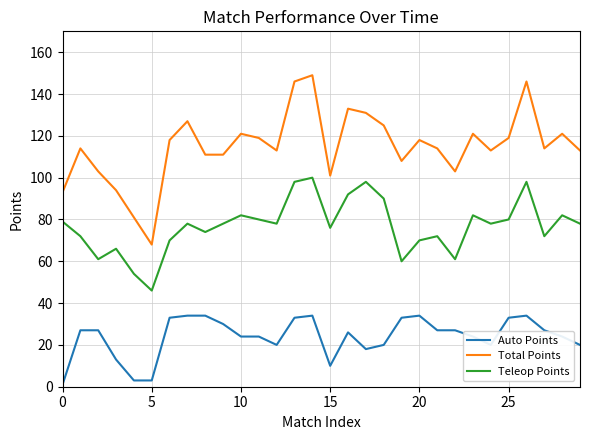

Which series has the largest range (max minus min)?

Total Points